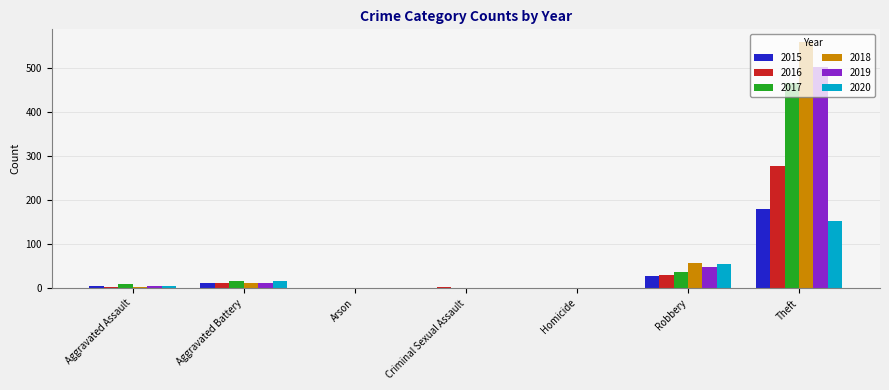

Which series has the largest total across all categories?

2018